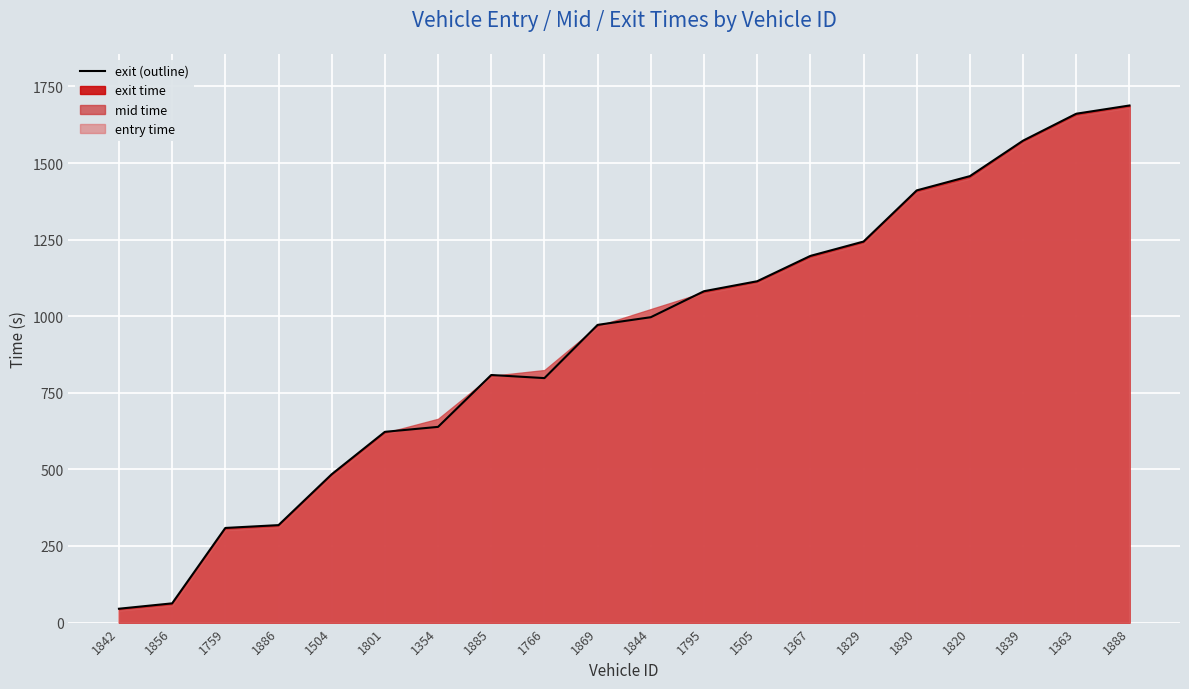

The value at 1759 is 308.9. True or false?

True